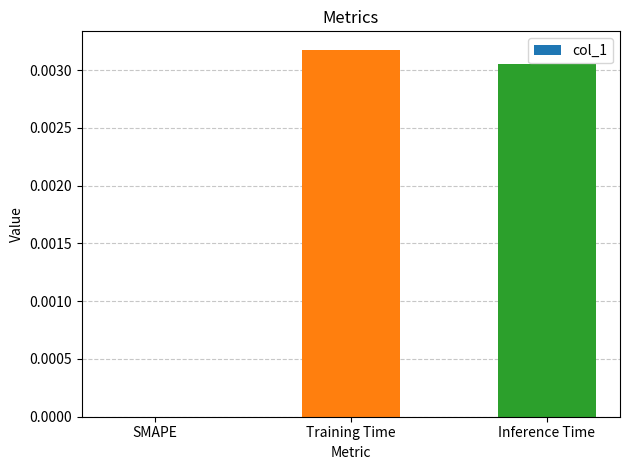

True or false: the data shows 0.0 at SMAPE.

True